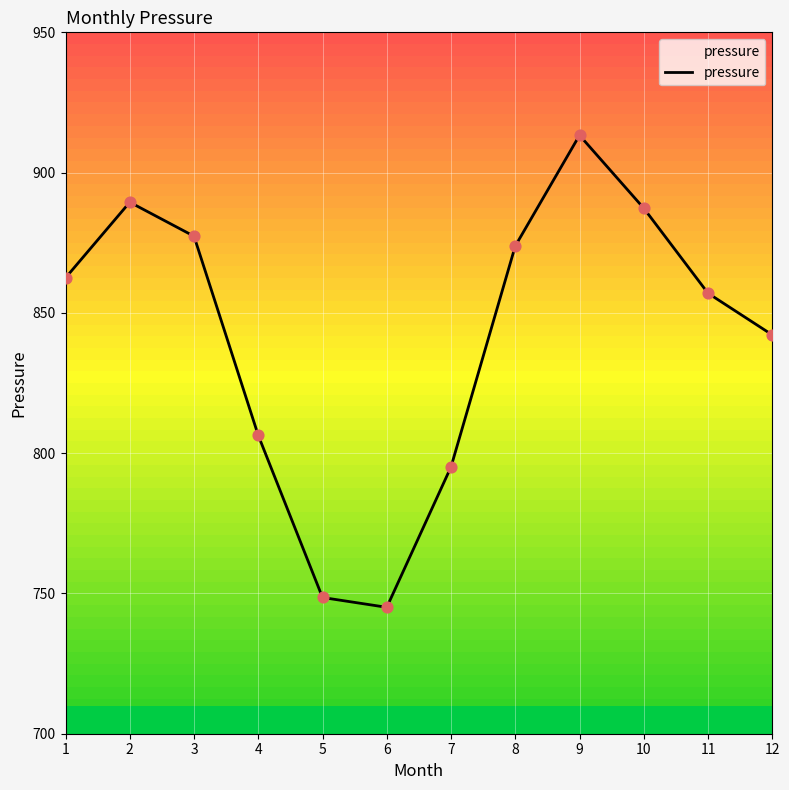

What is the change in value from 5 to 9?

+164.7